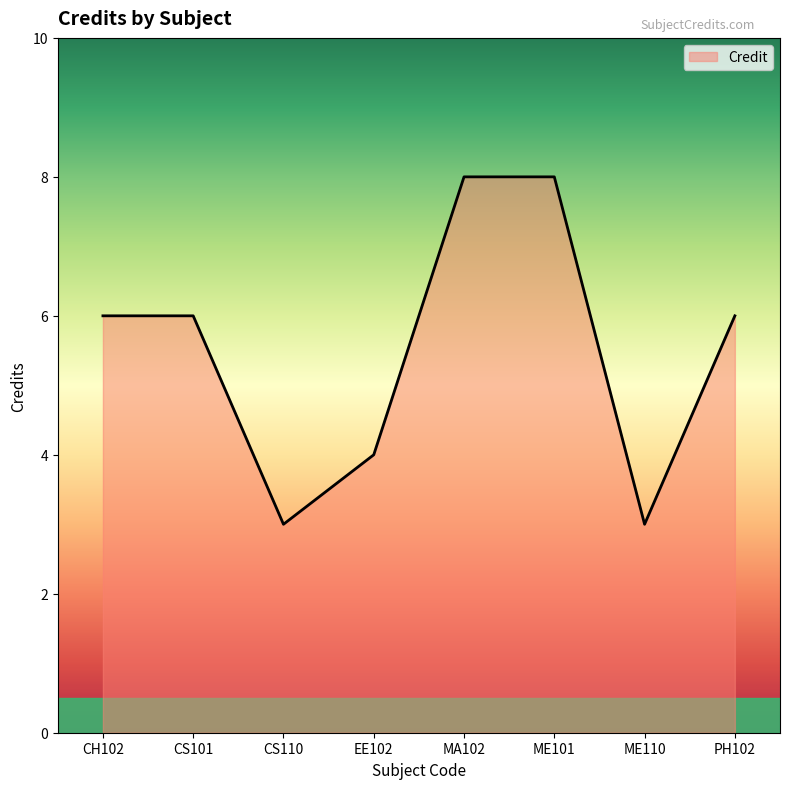

At which category does the data reach its first local valley?

CS110